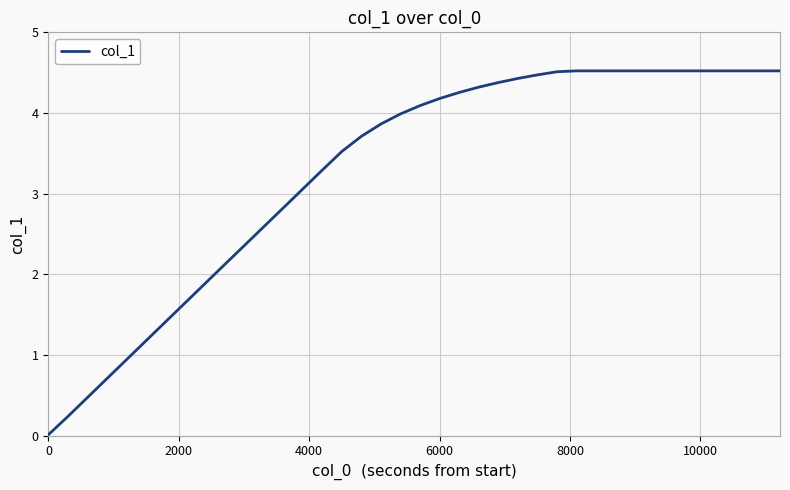

What is the greatest value displayed?

4.5